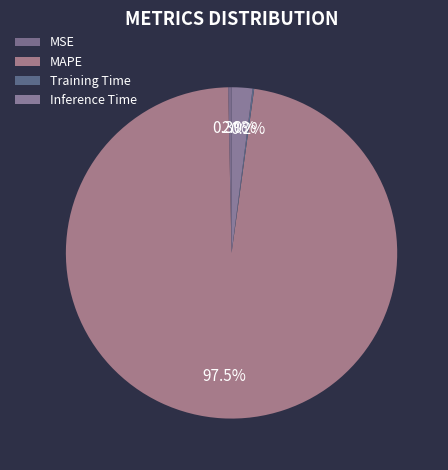

How many slices are in this pie chart?

4